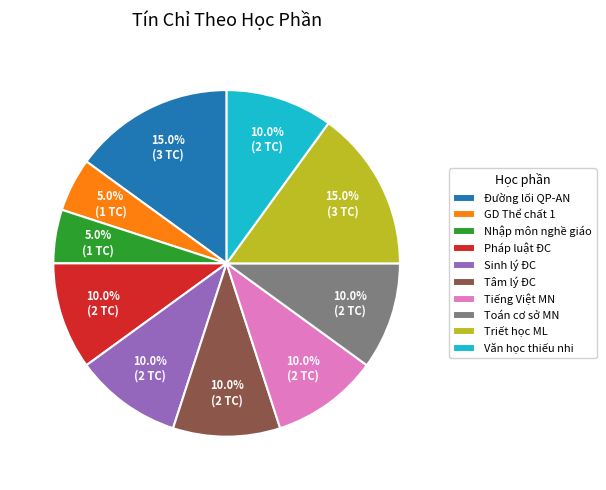

To the nearest percent, what is the average slice percentage?

10%